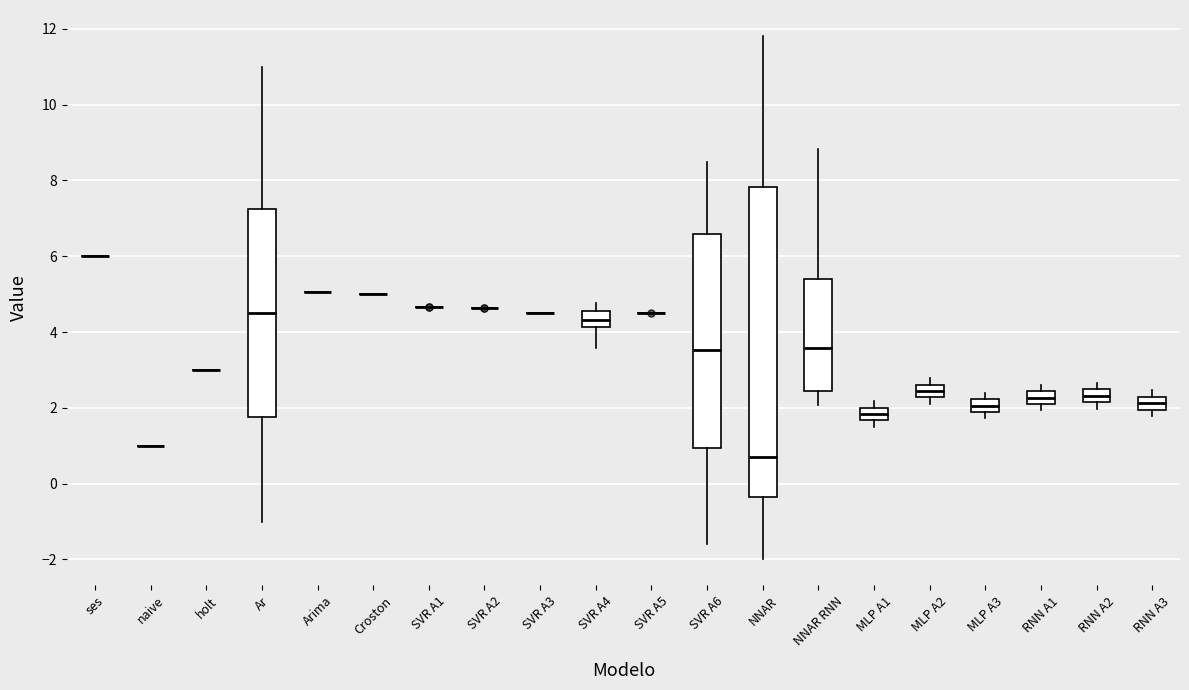

Reading left to right, transcribe this box plot: for each box, give where its median line is, the range the box spans, and where its two whiskers end, as read against the y-axis. The values are not printed on the chart, so give them approximately, as read against the axis.

ses: box collapsed to a line at 6.0, whiskers 6.0 to 6.0
naive: box collapsed to a line at 1.0, whiskers 1.0 to 1.0
holt: box collapsed to a line at 3.0, whiskers 3.0 to 3.0
Ar: median 4.6, box 1.8 to 7.2, whiskers -1.0 to 11.0
Arima: box collapsed to a line at 5.0, whiskers 5.0 to 5.0
Croston: box collapsed to a line at 5.0, whiskers 5.0 to 5.0
SVR A1: box collapsed to a line at 4.6, whiskers 4.6 to 4.6
SVR A2: box collapsed to a line at 4.6, whiskers 4.6 to 4.6
SVR A3: box collapsed to a line at 4.4, whiskers 4.4 to 4.4
SVR A4: median 4.4, box 4.2 to 4.6, whiskers 3.6 to 4.8
SVR A5: box collapsed to a line at 4.4, whiskers 4.4 to 4.4
SVR A6: median 3.6, box 1.0 to 6.6, whiskers -1.6 to 8.4
NNAR: median 0.8, box -0.4 to 7.8, whiskers -2.0 to 11.8
NNAR RNN: median 3.6, box 2.4 to 5.4, whiskers 2.0 to 8.8
MLP A1: median 1.8, box 1.6 to 2.0, whiskers 1.6 (just below the box's lower edge) to 2.2
MLP A2: median 2.4, box 2.2 to 2.6, whiskers 2.2 (just below the box's lower edge) to 2.8
MLP A3: median 2.0, box 1.8 to 2.2, whiskers 1.8 (below the box's lower edge) to 2.4
RNN A1: median 2.2, box 2.0 to 2.4, whiskers 2.0 (just below the box's lower edge) to 2.6
RNN A2: median 2.4 (inside the box), box 2.2 to 2.4, whiskers 2.0 to 2.6
RNN A3: median 2.2 (inside the box), box 2.0 to 2.2, whiskers 1.8 to 2.4